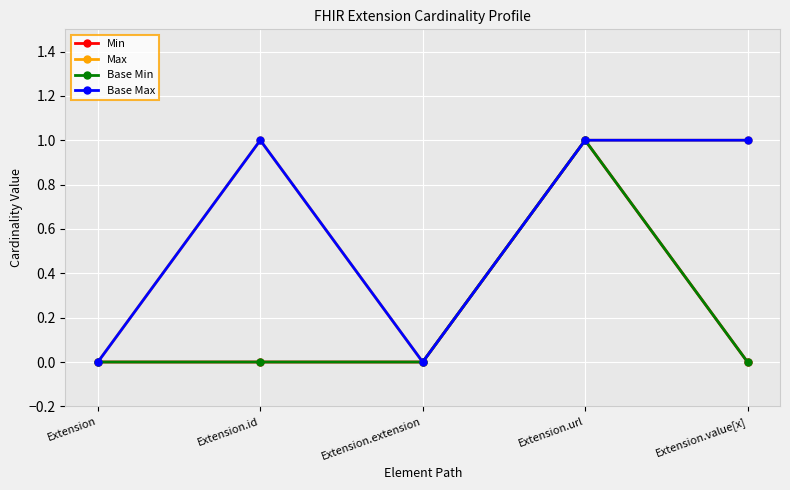

What is the maximum value for Base Max?

1